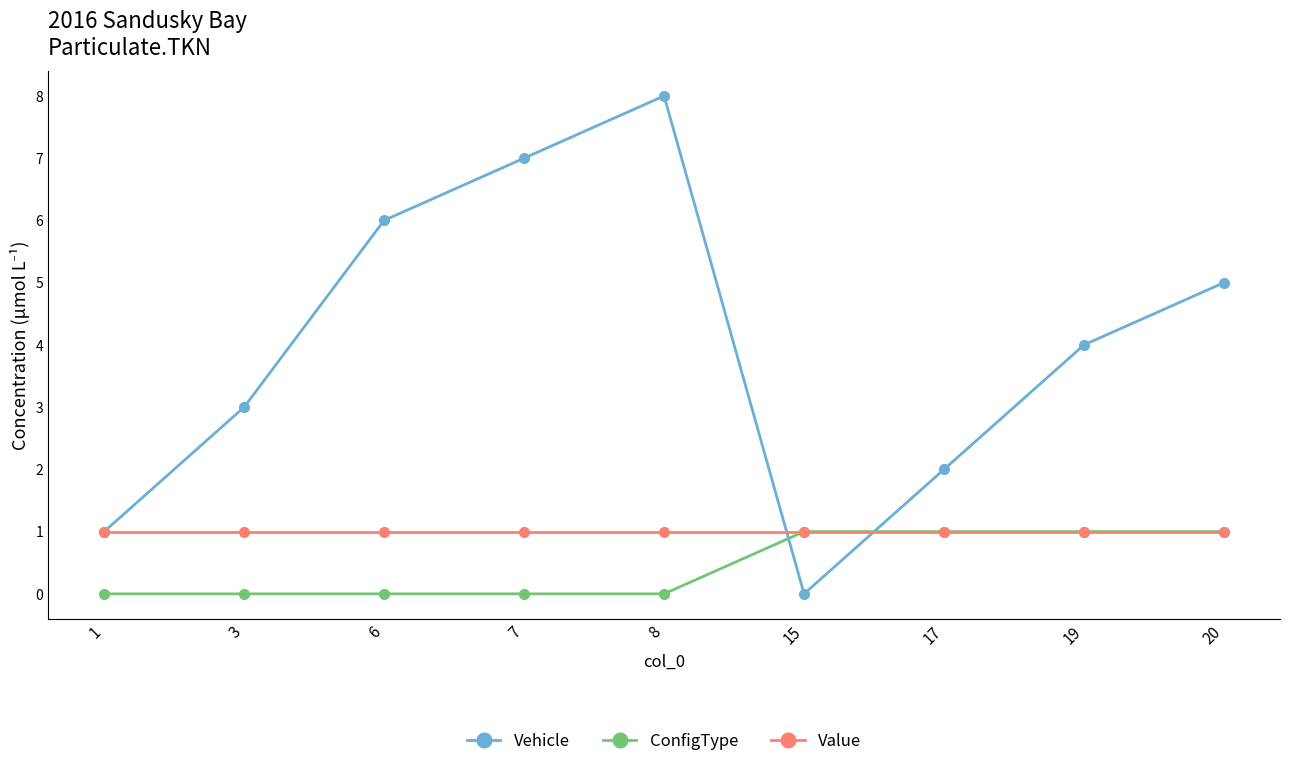

What is the sum of all ConfigType values?

4